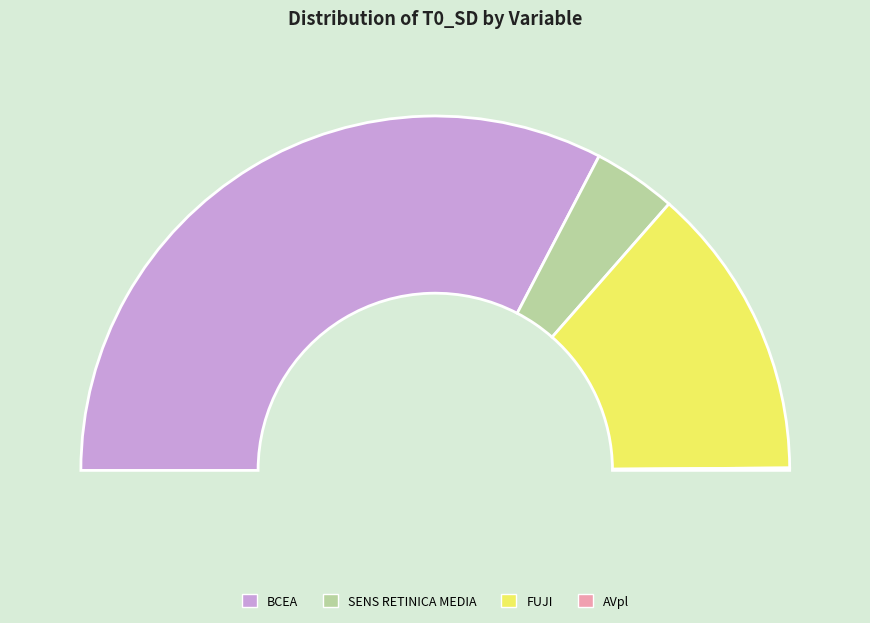

To the nearest percent, what percentage of the pie is BCEA?

65%